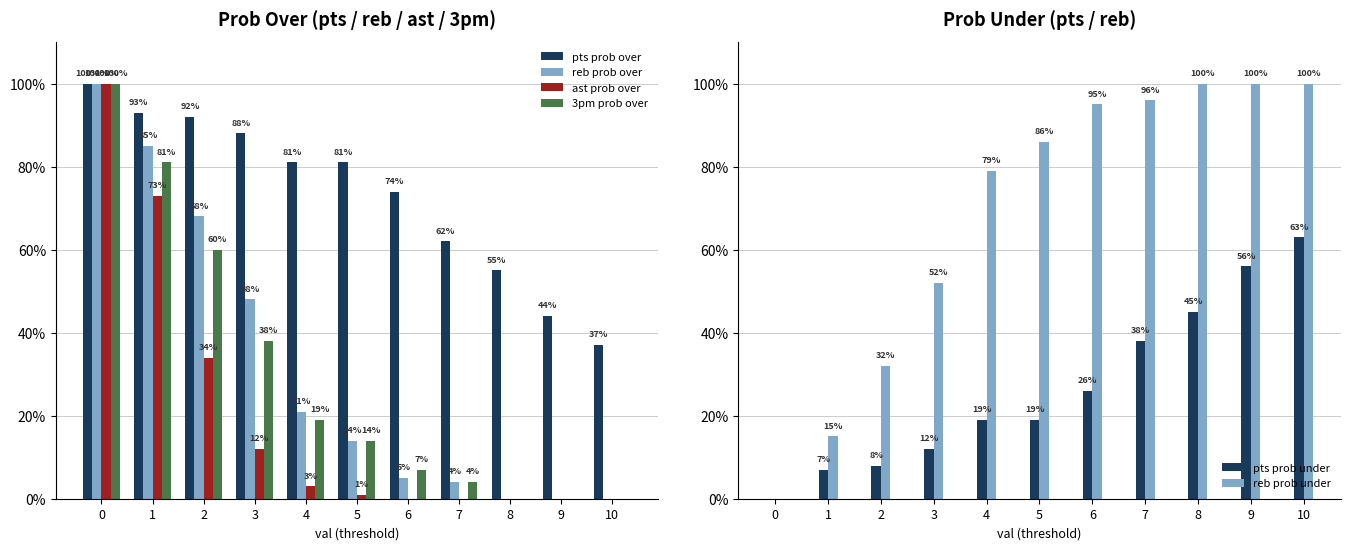

What value does the reb prob over series have at 2?

68